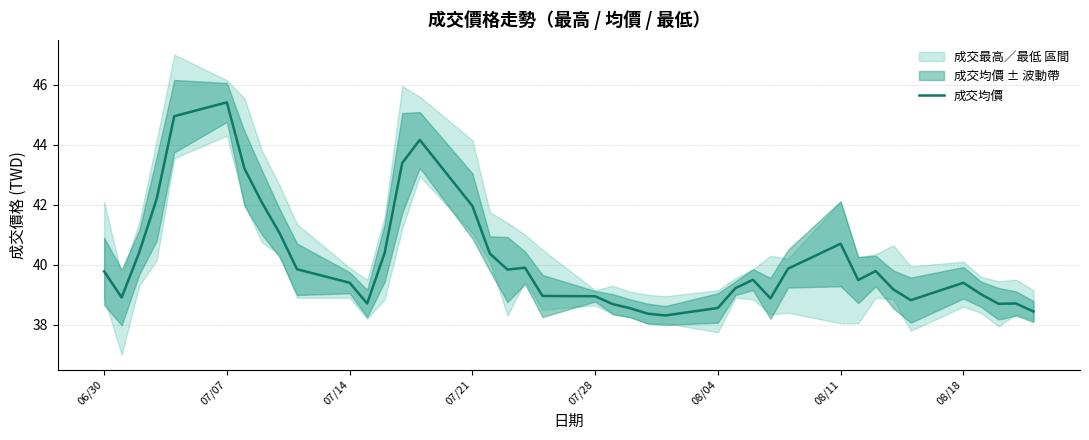

How many lines are shown in the chart?

1